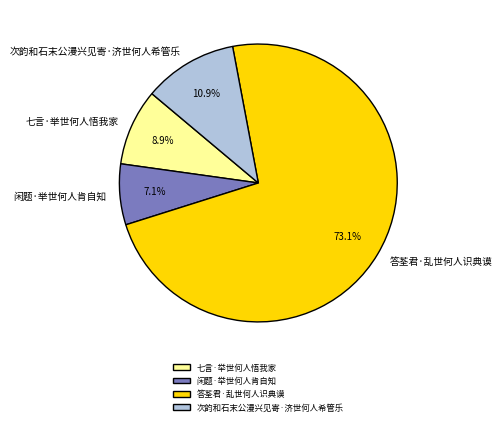

What is the largest slice in the pie chart?

答荃君·乱世何人识典谟